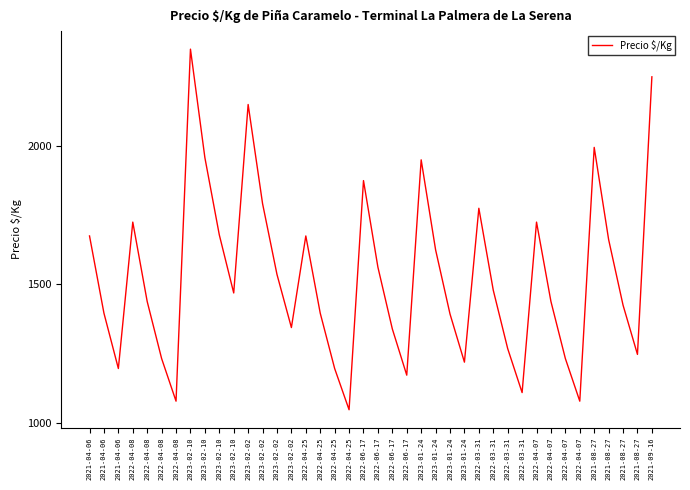

How many interior local valleys (lower than both neighbors) does the data have?

10